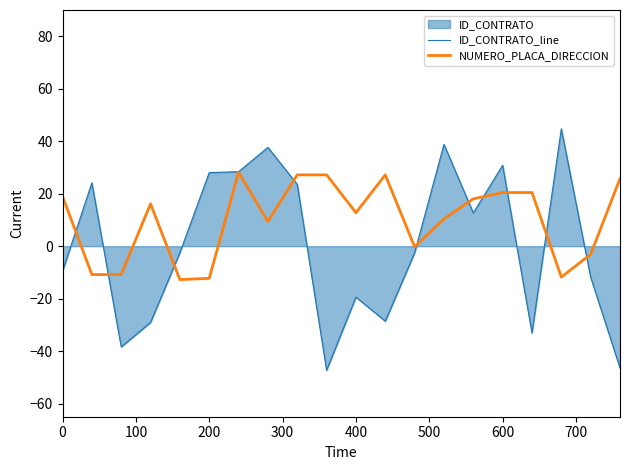

What is the difference between the second highest and minimum values in the NUMERO_PLACA_DIRECCION series?

39.9